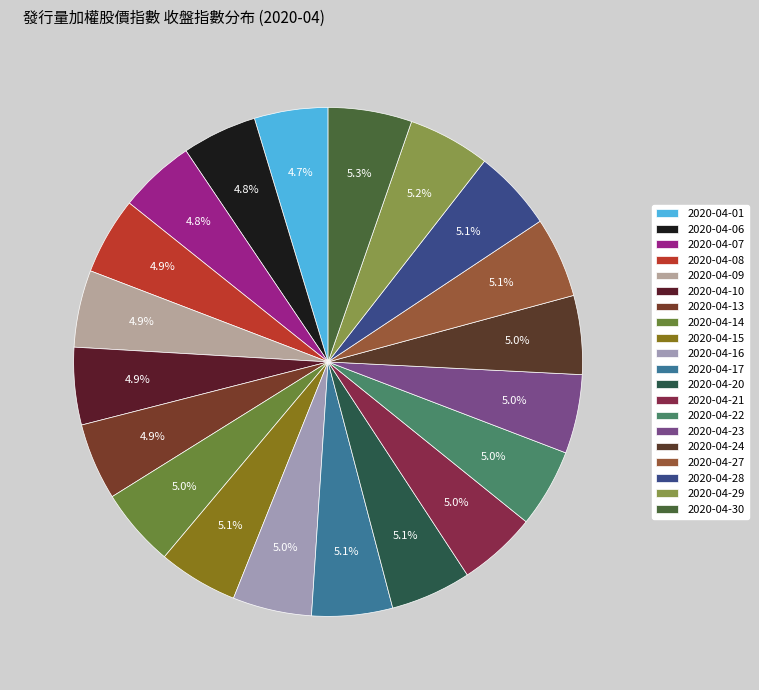

What is the largest slice in the pie chart?

2020-04-30